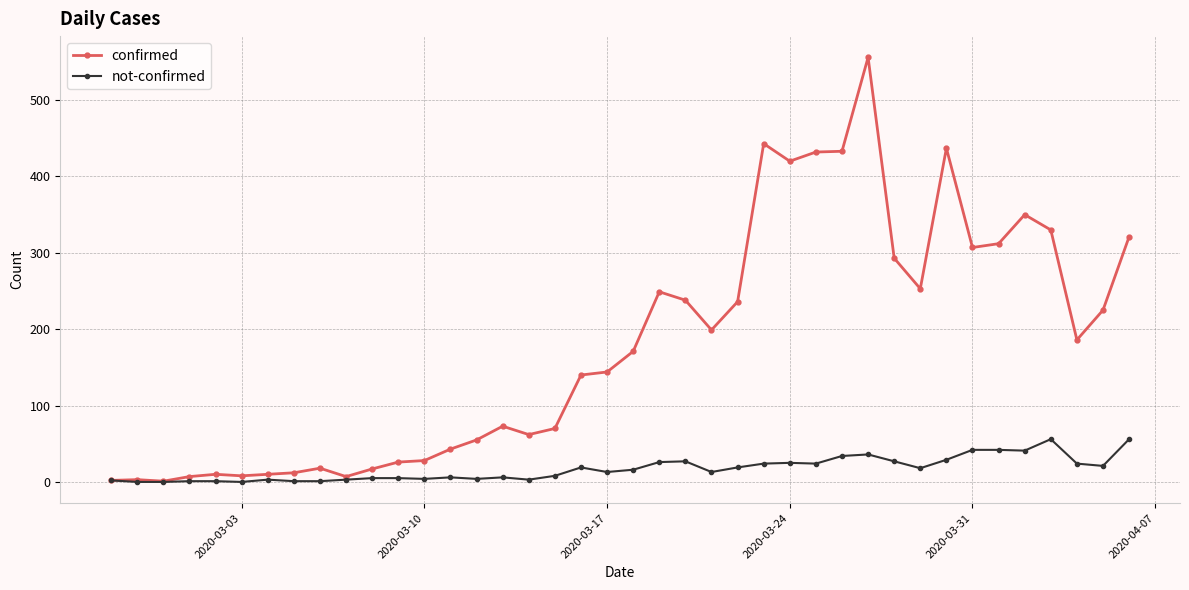

Count the number of categories in the chart.

40